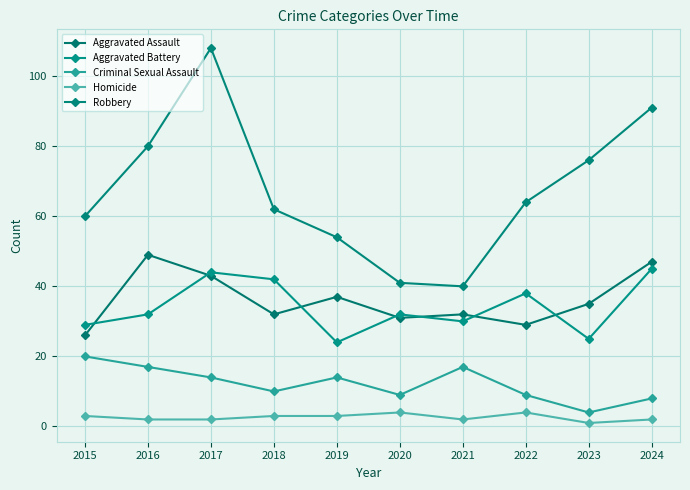

Reading left to right, transcribe all the data shown in this chart.

Aggravated Assault: 26	49	43	32	37	31	32	29	35	47
Aggravated Battery: 29	32	44	42	24	32	30	38	25	45
Criminal Sexual Assault: 20	17	14	10	14	9	17	9	4	8
Homicide: 3	2	2	3	3	4	2	4	1	2
Robbery: 60	80	108	62	54	41	40	64	76	91